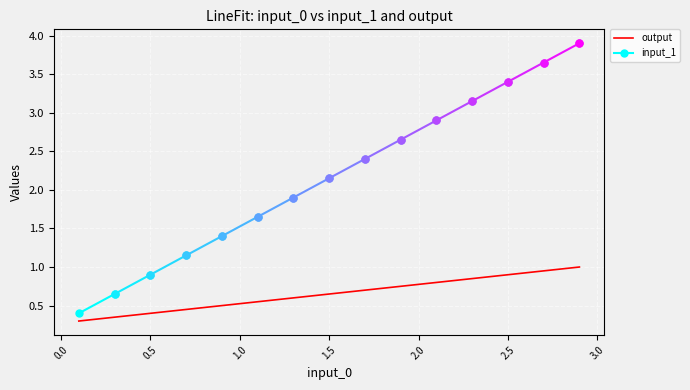

What is the change in value from 1.0 to 1.5?

+0.1